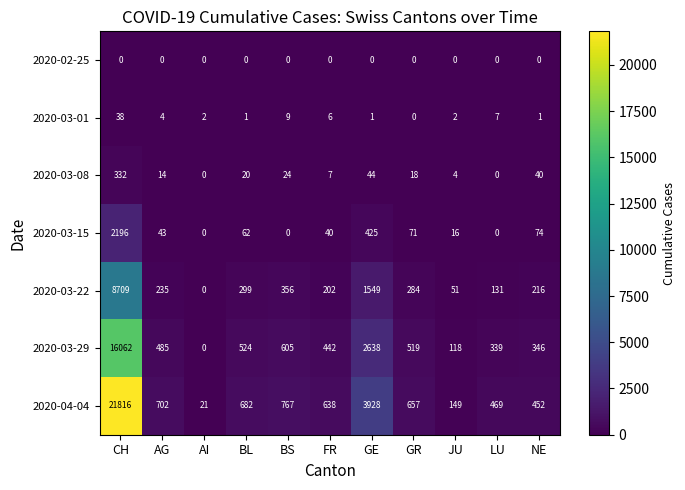

True or false: 2020-03-15 has a value of 3011 at CH.

False